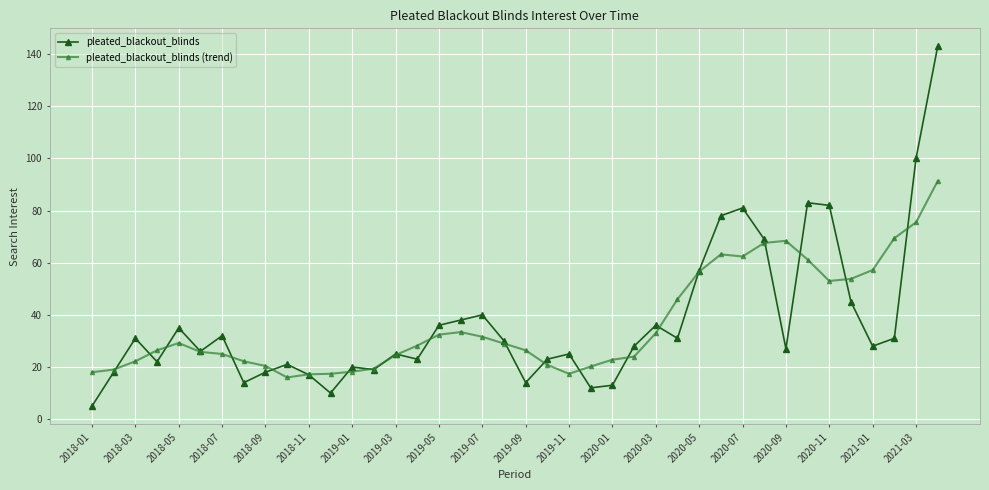

List the series in order of their peak value, lowest first.

pleated_blackout_blinds (trend), pleated_blackout_blinds